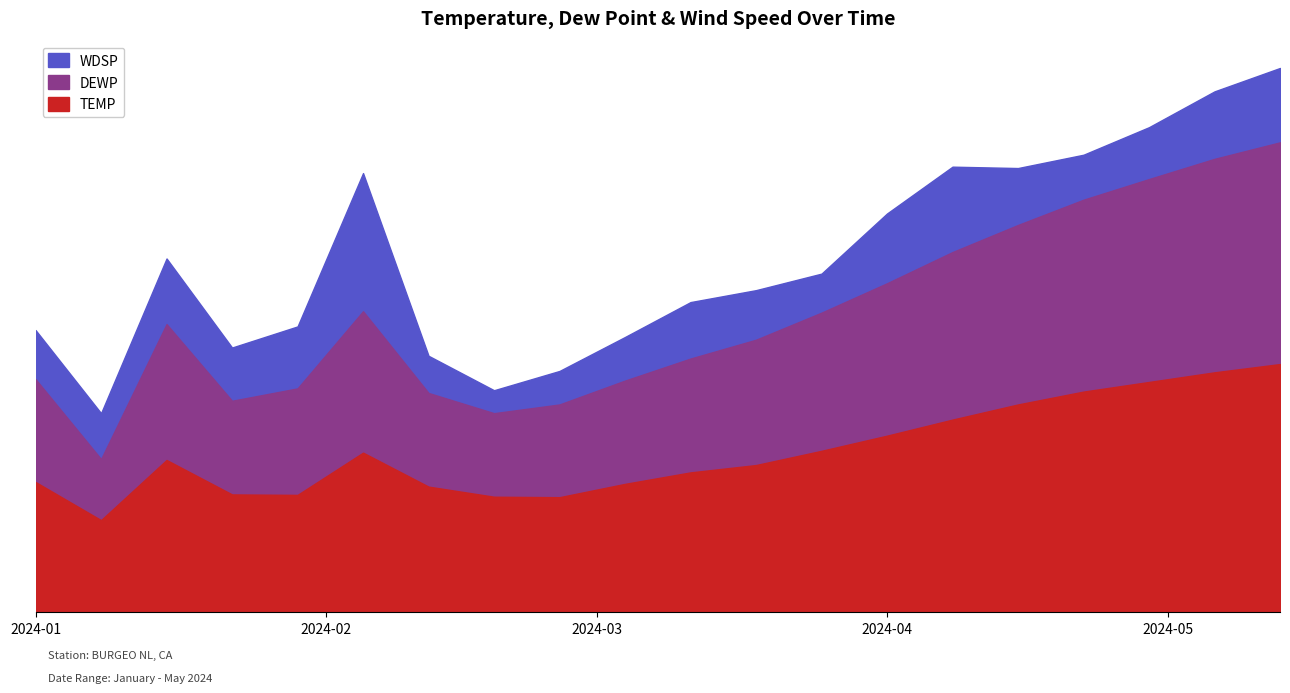

What value does the TEMP series have at 2024-04-29?

50.2